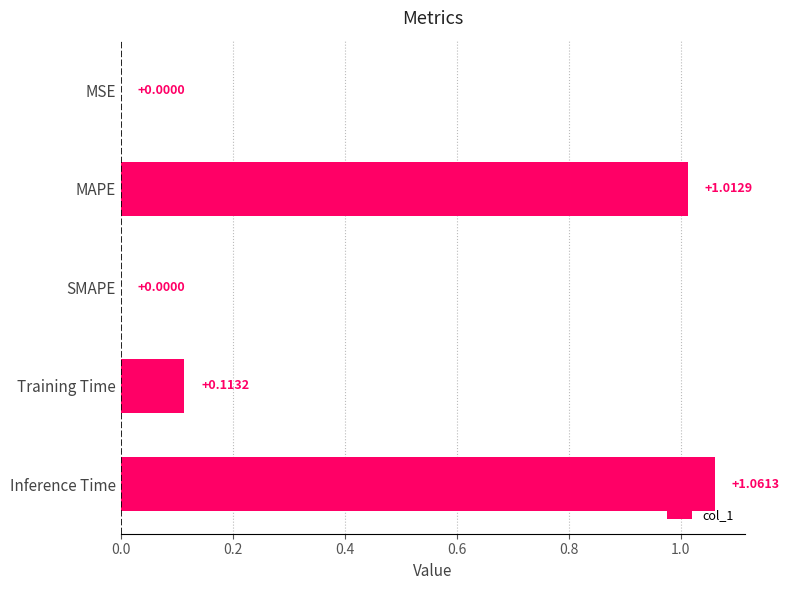

Which label corresponds to the largest value in the chart?

Inference Time